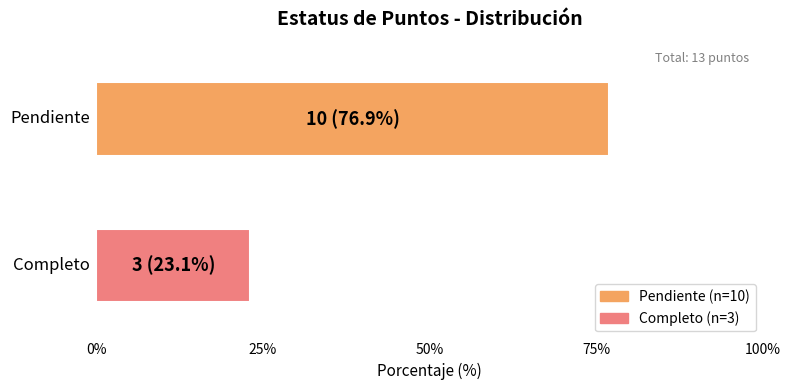

What is the greatest value displayed?

76.9